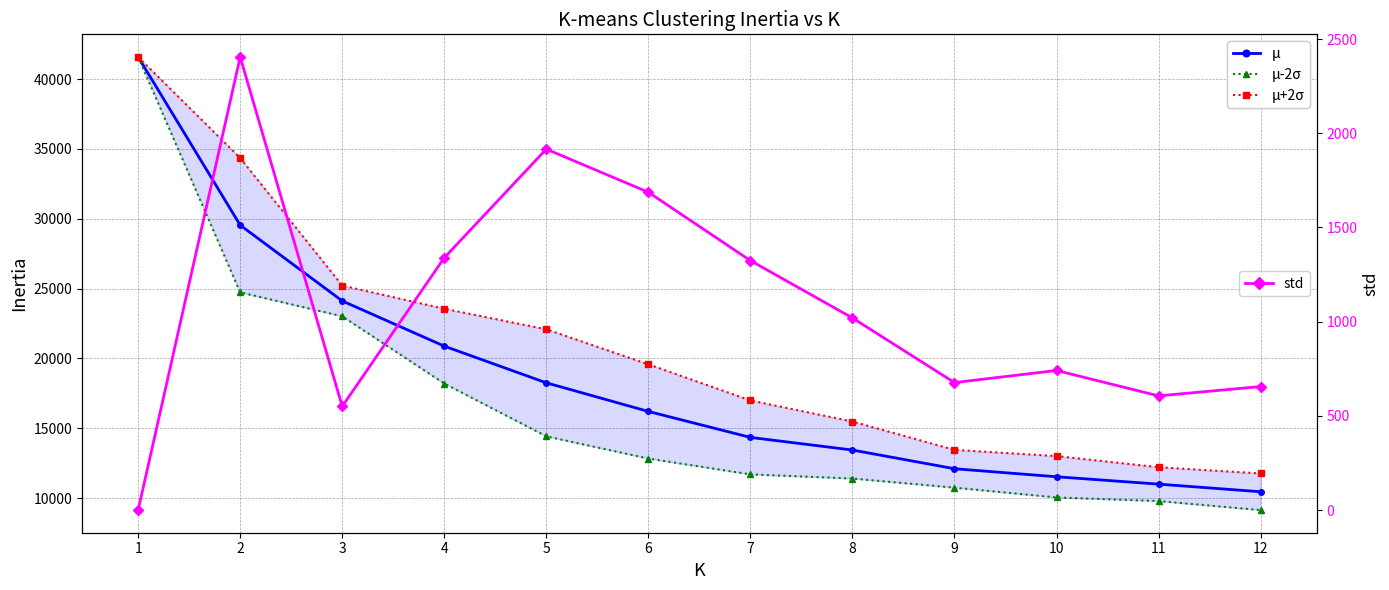

How many values in the μ-2σ series are below 12825?

6